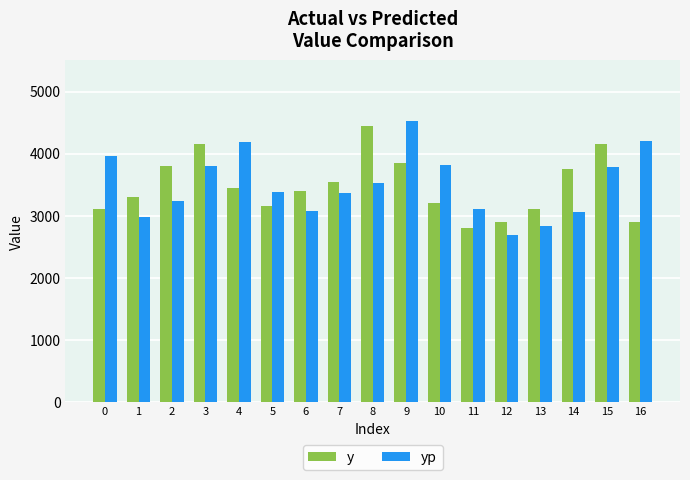

Does the chart contain stacked bars?

No